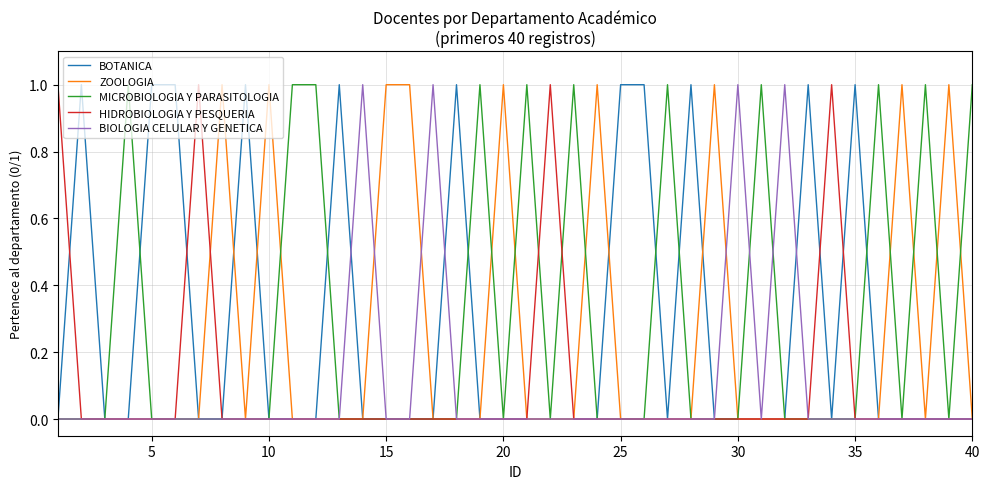

What are all the series names shown in the legend?

BOTANICA, ZOOLOGIA, MICROBIOLOGIA Y PARASITOLOGIA, HIDROBIOLOGIA Y PESQUERIA, BIOLOGIA CELULAR Y GENETICA